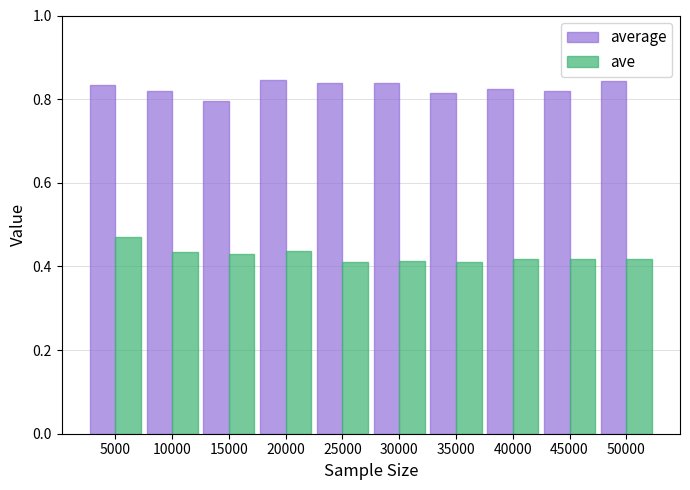

Which series has the largest total across all categories?

average